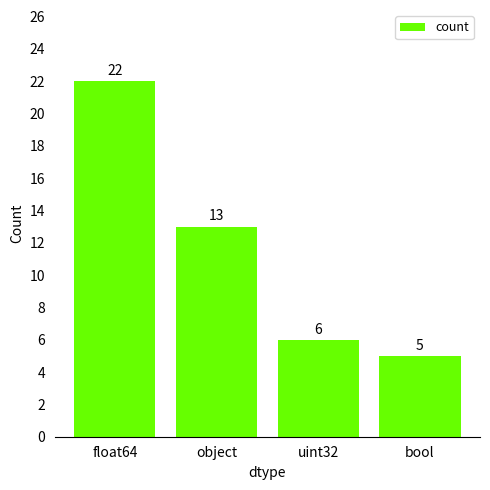

What is the change in value from float64 to bool?

-17